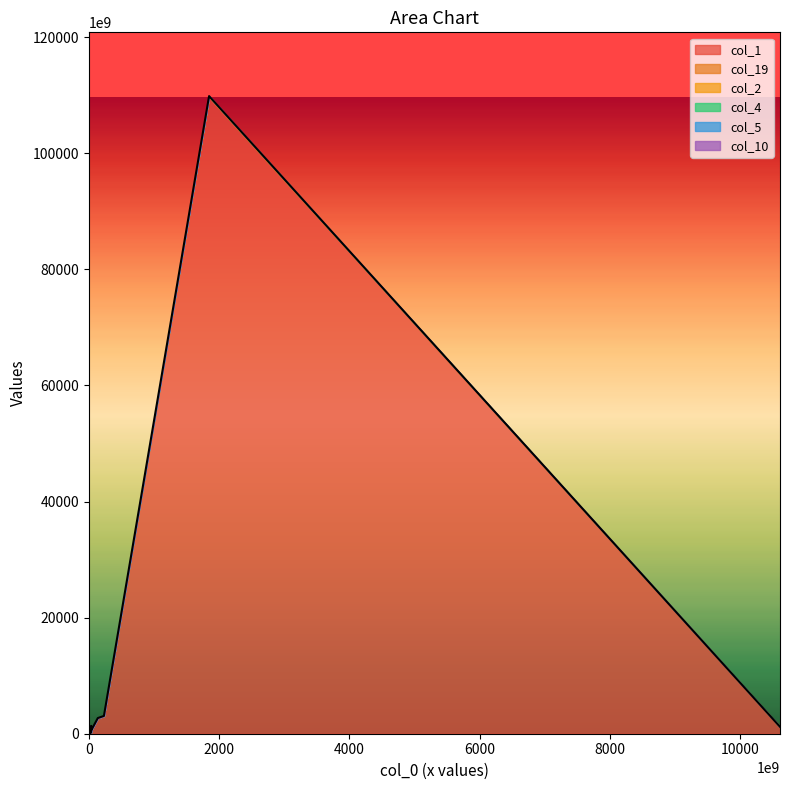

Which series has the largest range (max minus min)?

col_1